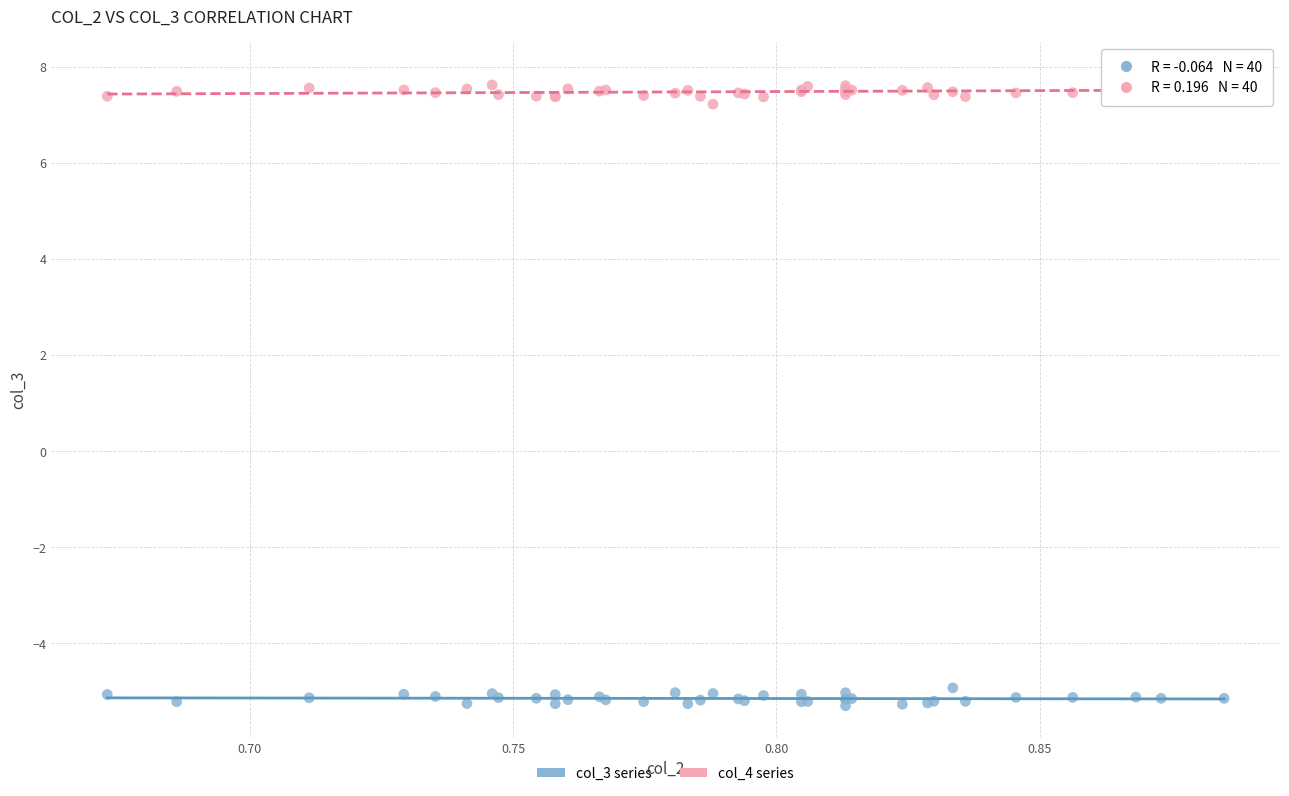

What are all the series names shown in the legend?

col_3 series, col_4 series